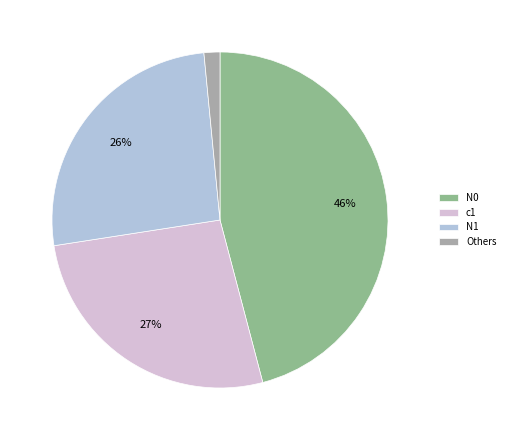

Do Others and c1 together represent more than half of the pie?

No